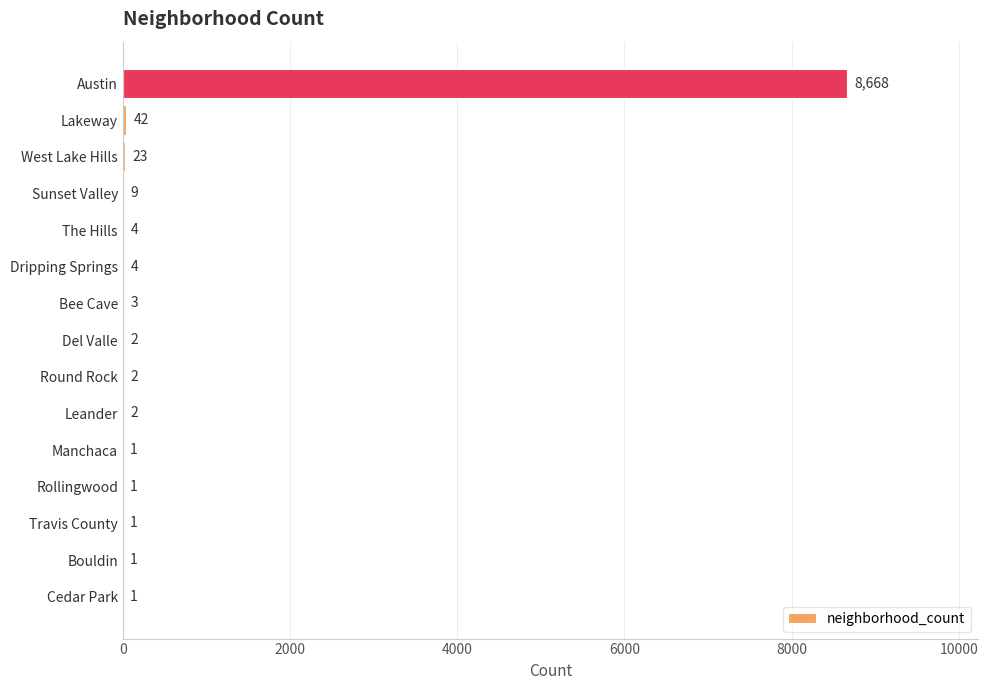

What is the maximum value shown in the chart?

8668